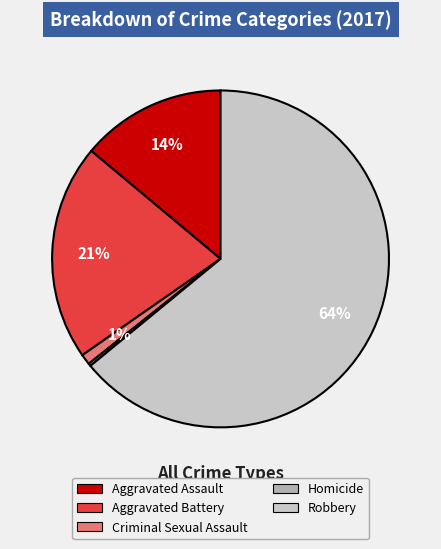

To the nearest percent, what is the combined percentage of Criminal Sexual Assault and Robbery?

65%